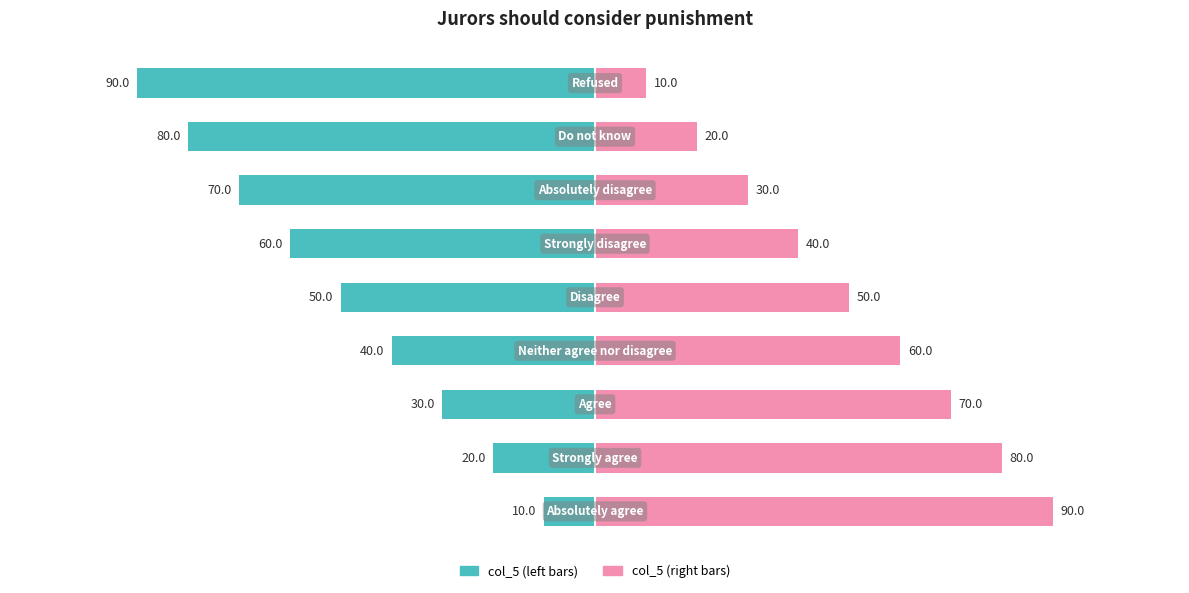

What is the sum of the col_5 (left) values at 3 and 8?

-130